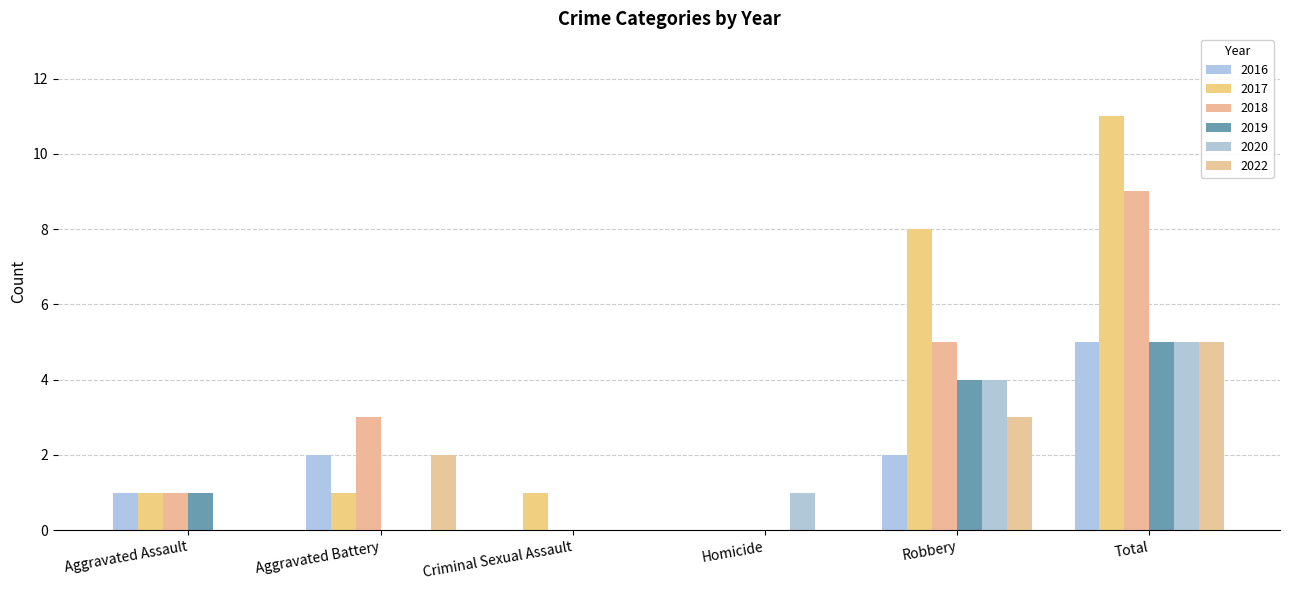

Is it true that 2022 equals 1 at Total?

False